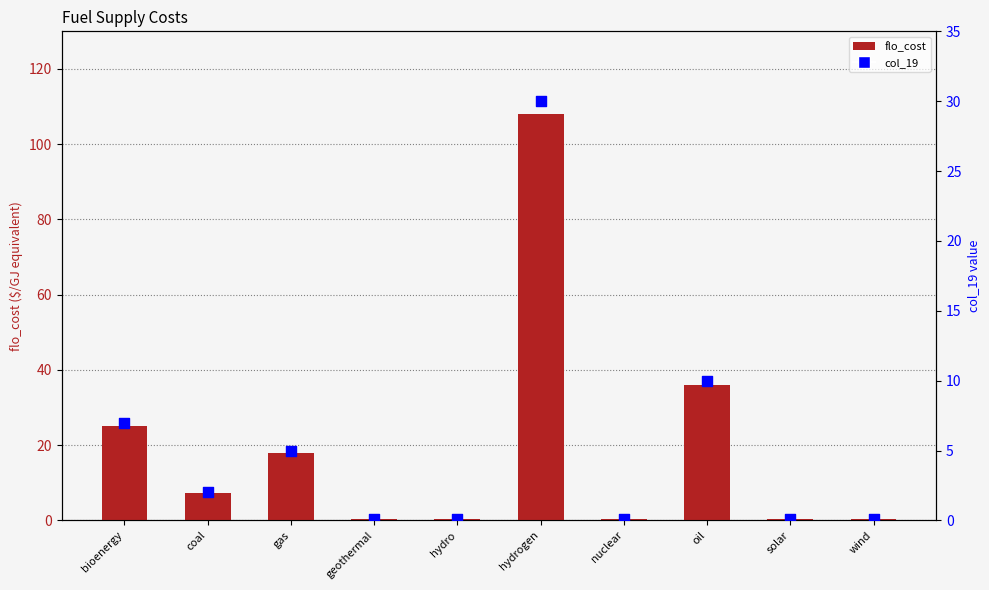

What are all the series names shown in the legend?

flo_cost, col_19